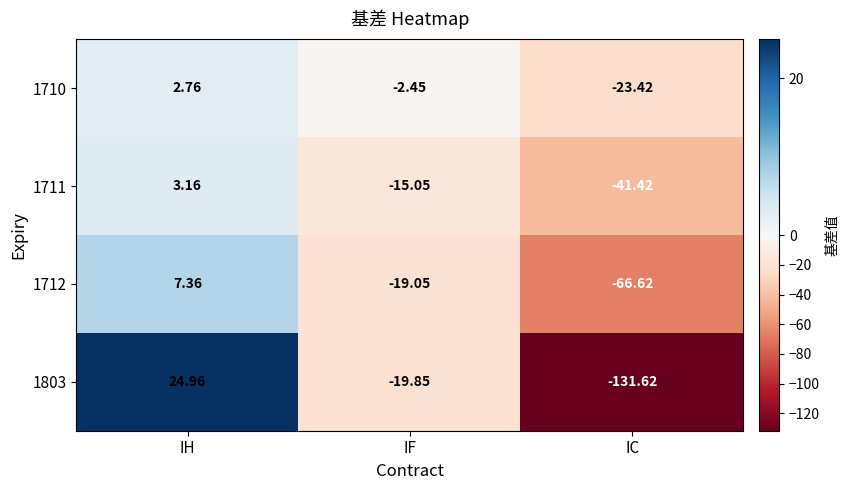

Which series has the largest total across all categories?

1710